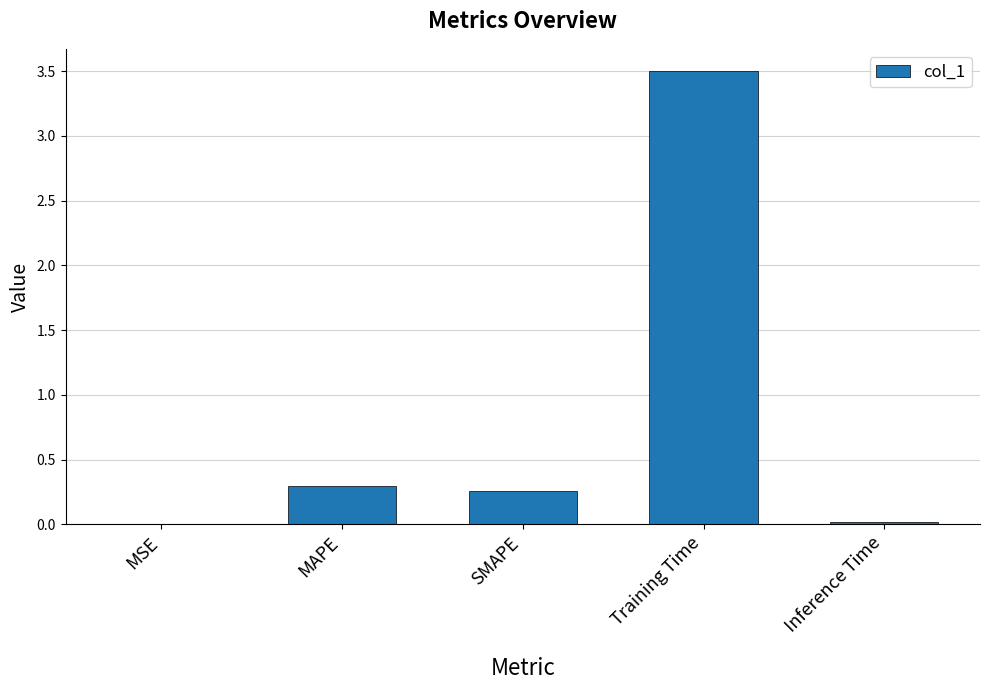

True or false: the data shows 5.9 at Training Time.

False